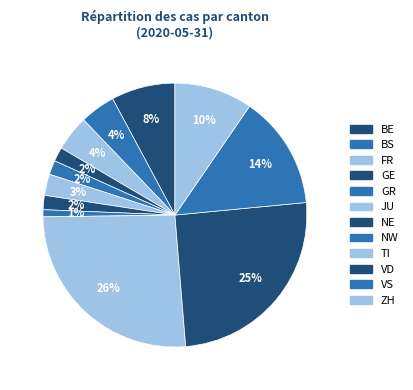

How many segments does this pie chart have?

12